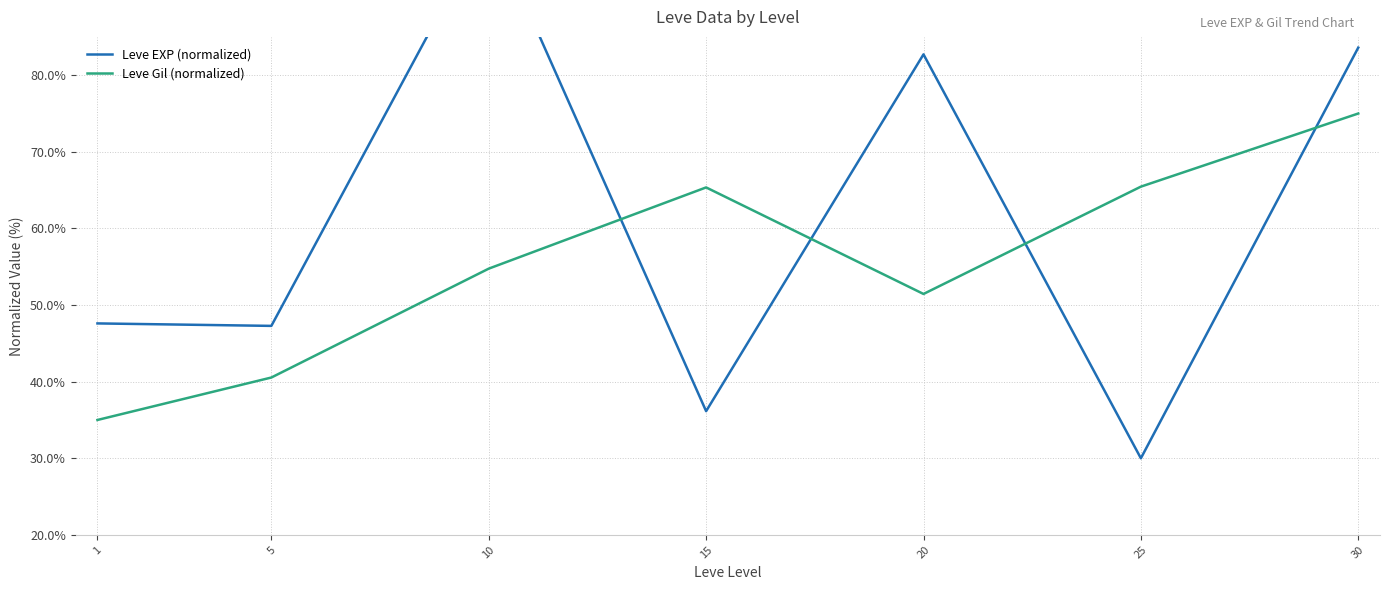

Reading left to right, list all the values displayed in this chart.

Leve EXP (normalized): 1=47.6	5=47.3	10=100.0	15=36.2	20=82.7	25=30.0	30=83.6
Leve Gil (normalized): 1=35.0	5=40.5	10=54.8	15=65.4	20=51.4	25=65.5	30=75.0